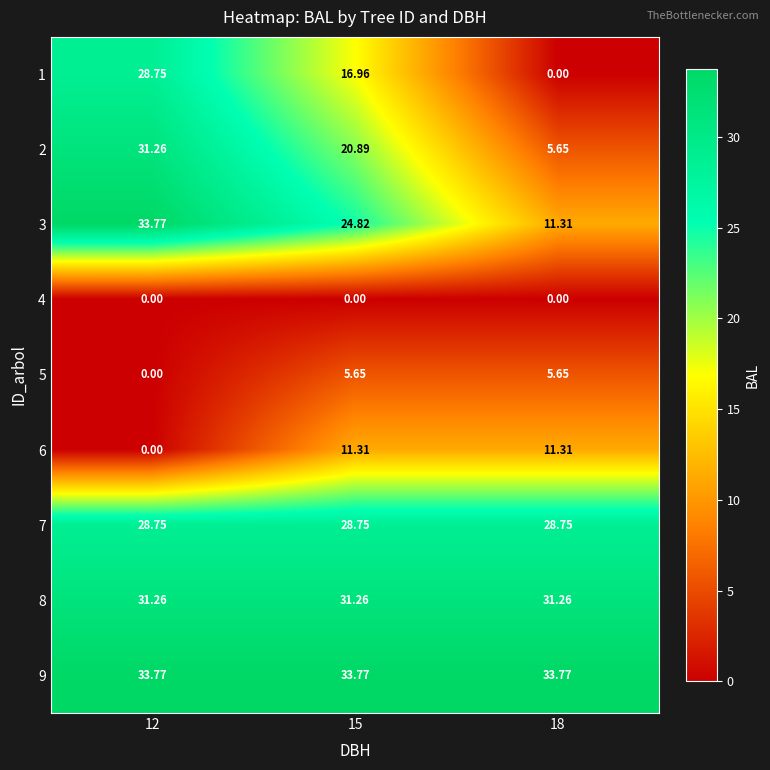

Is the value of 5 at 15 greater than the value of 8 at 18?

No